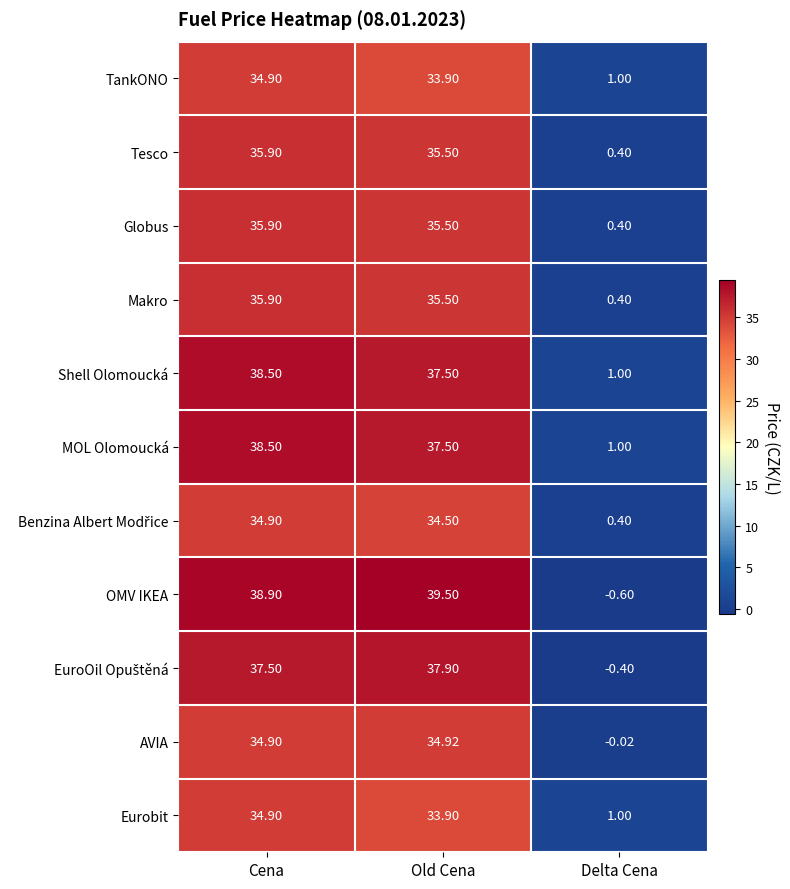

What is the spread (max minus min) of values at Old Cena?

5.6